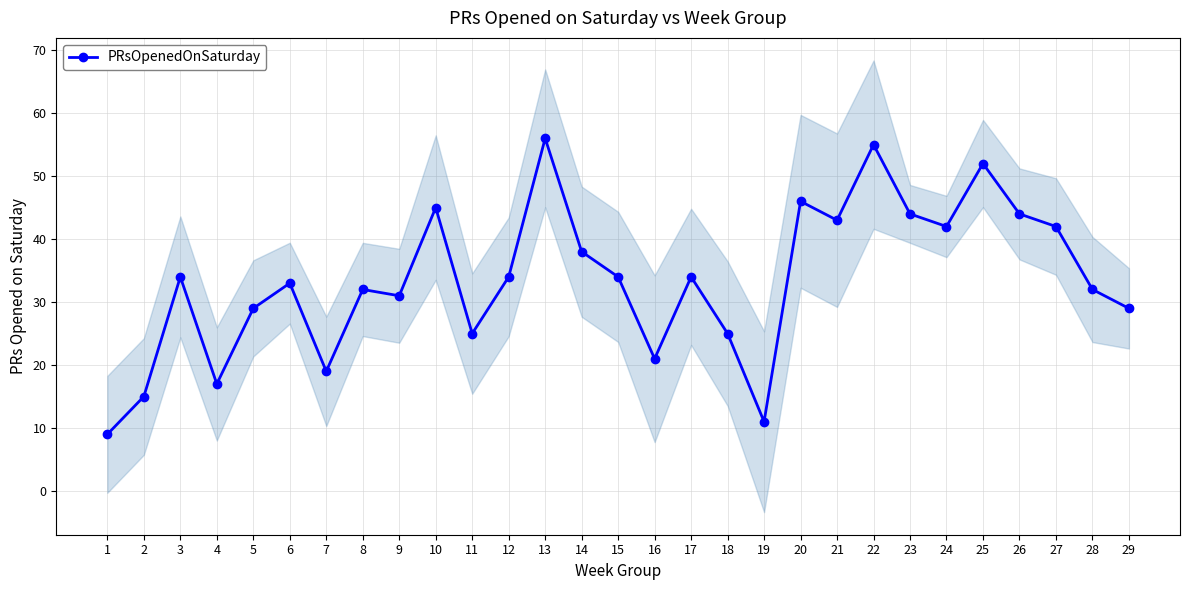

Approximately how many times larger is the value at 27 compared to 5?

1.4